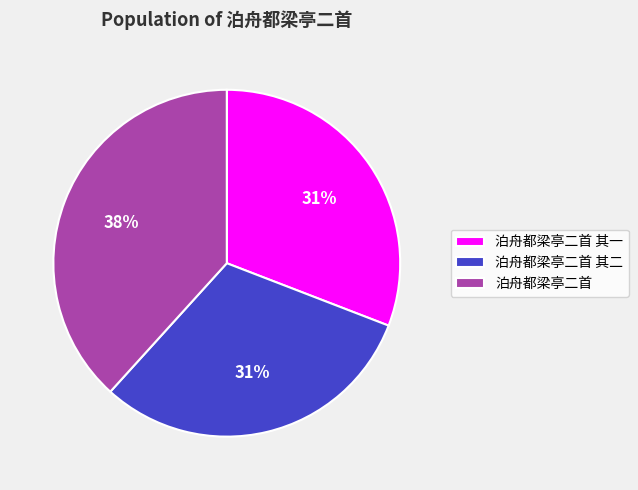

Does 泊舟都梁亭二首 account for over 50% of the chart?

No